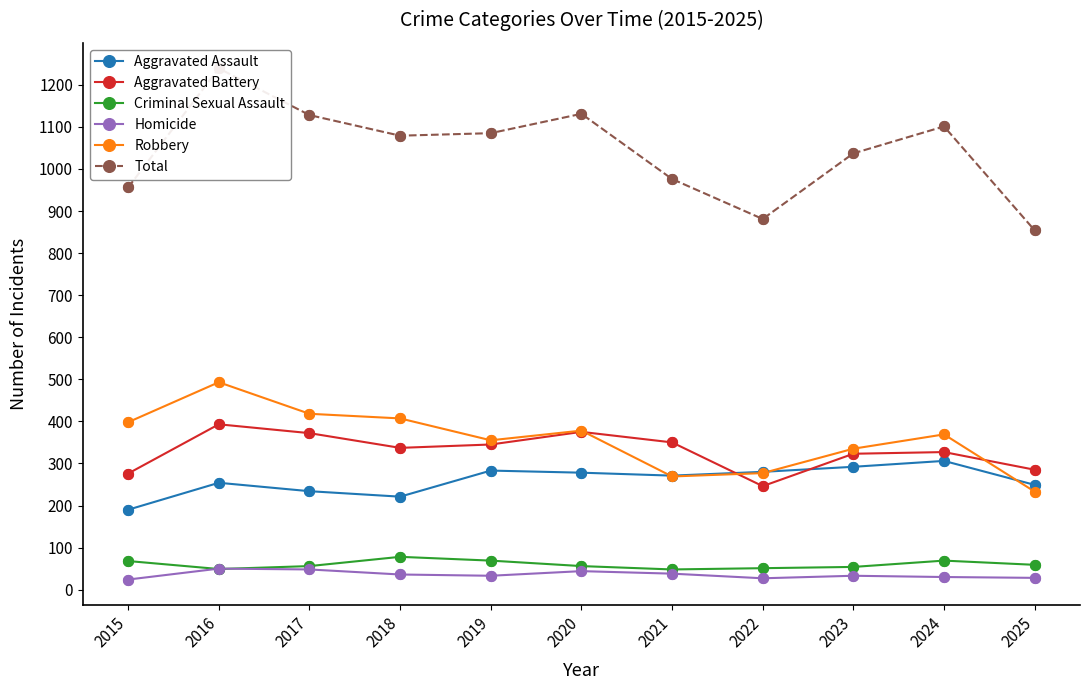

What is the total value across all series at 2016?

2478